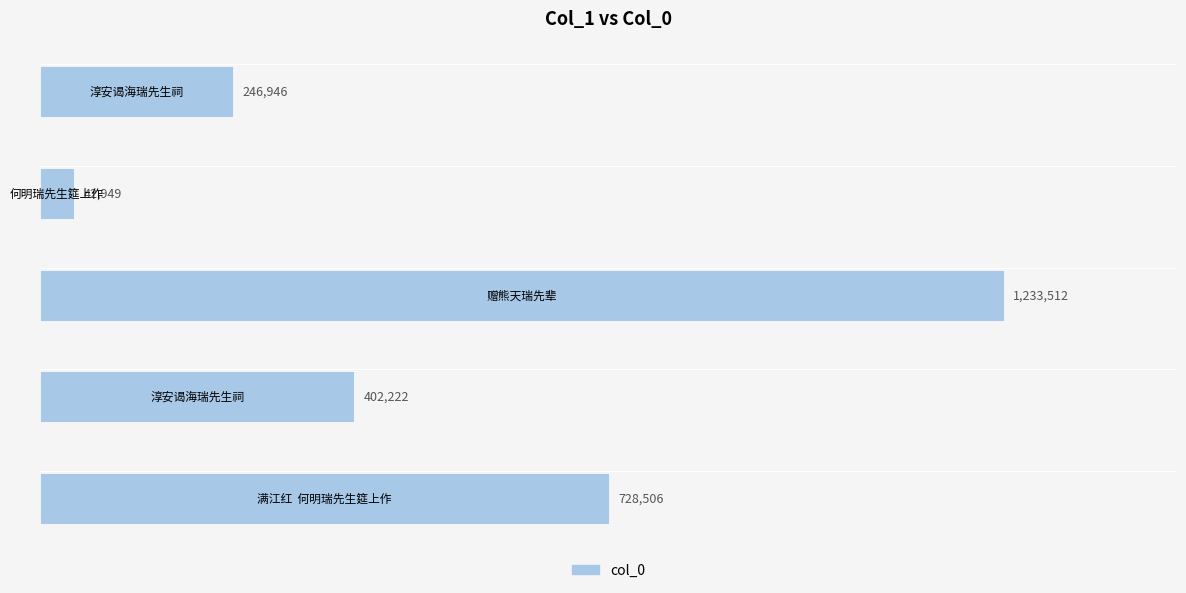

Are the bars horizontal?

Yes